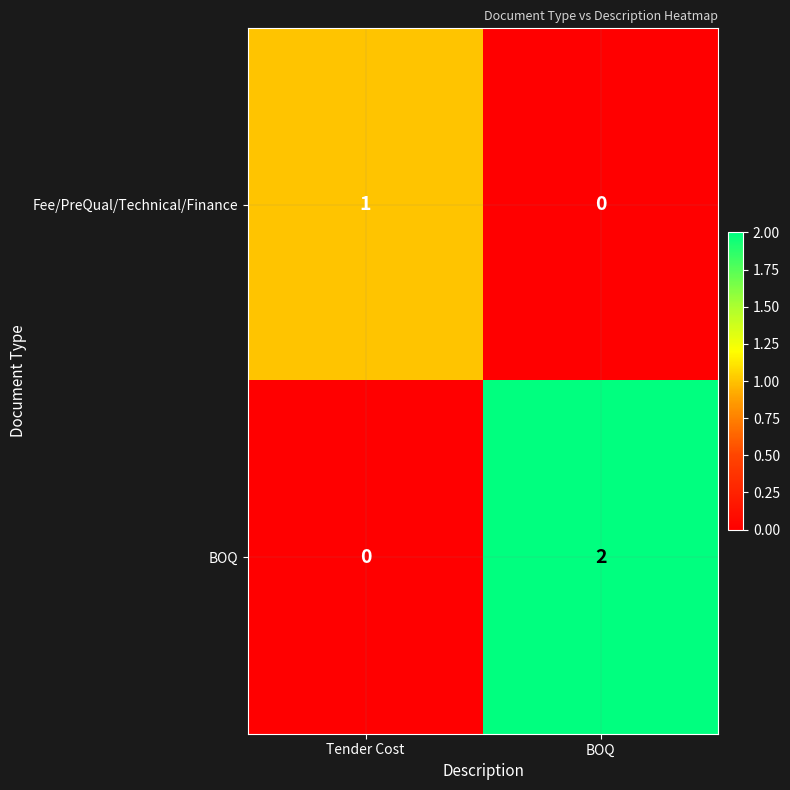

At which category does the chart reach its peak across all series?

BOQ